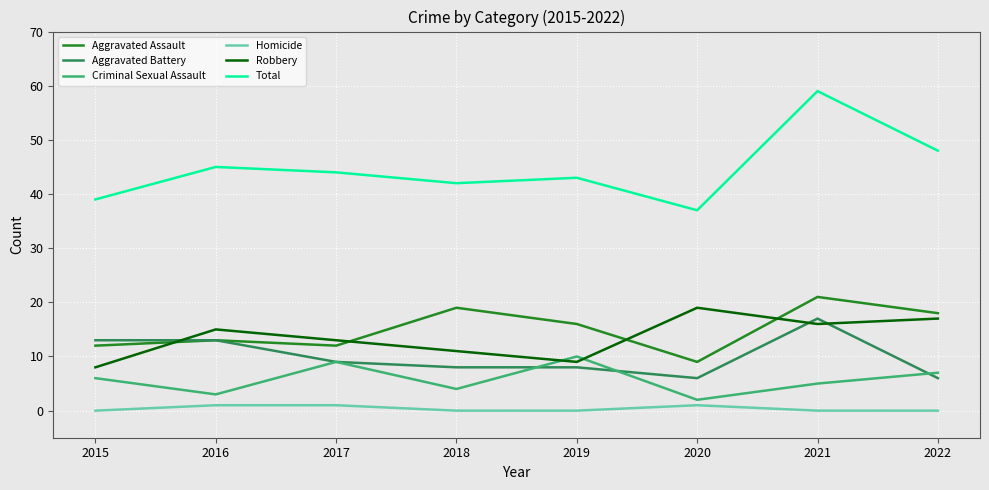

True or false: Criminal Sexual Assault and Aggravated Assault intersect in this chart.

False